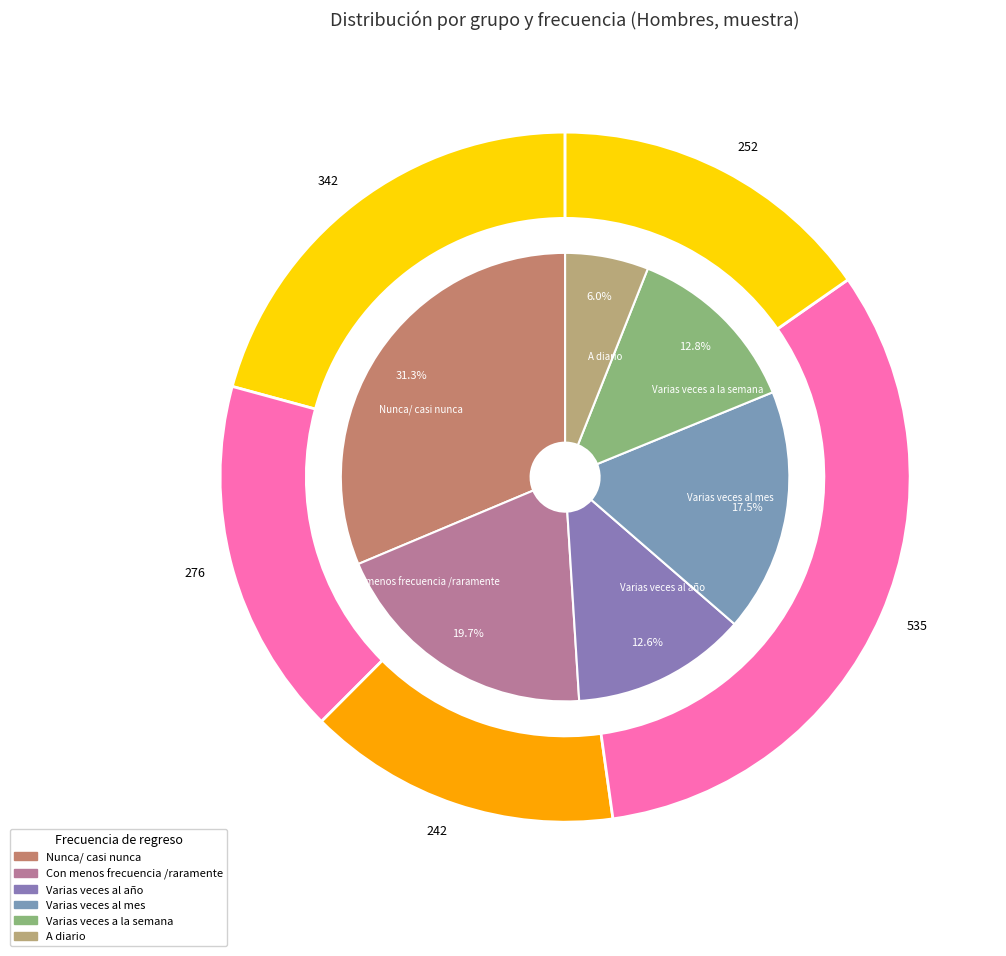

The 0 slice represents 41% of the pie. True or false?

False